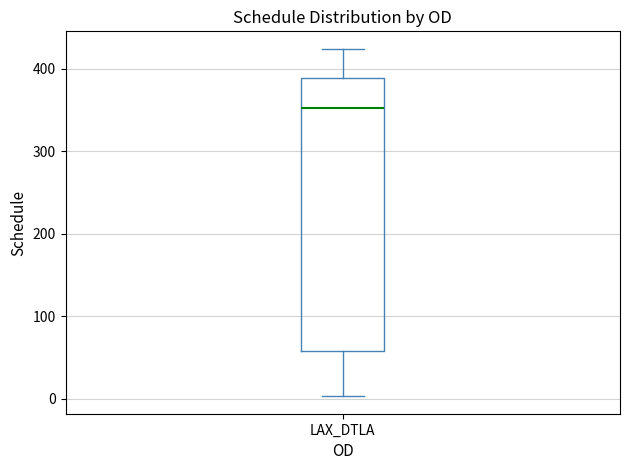

Where does the lower whisker of the box for LAX_DTLA end on the y-axis? The values are not printed on the chart, so give them approximately, as read against the axis.

0